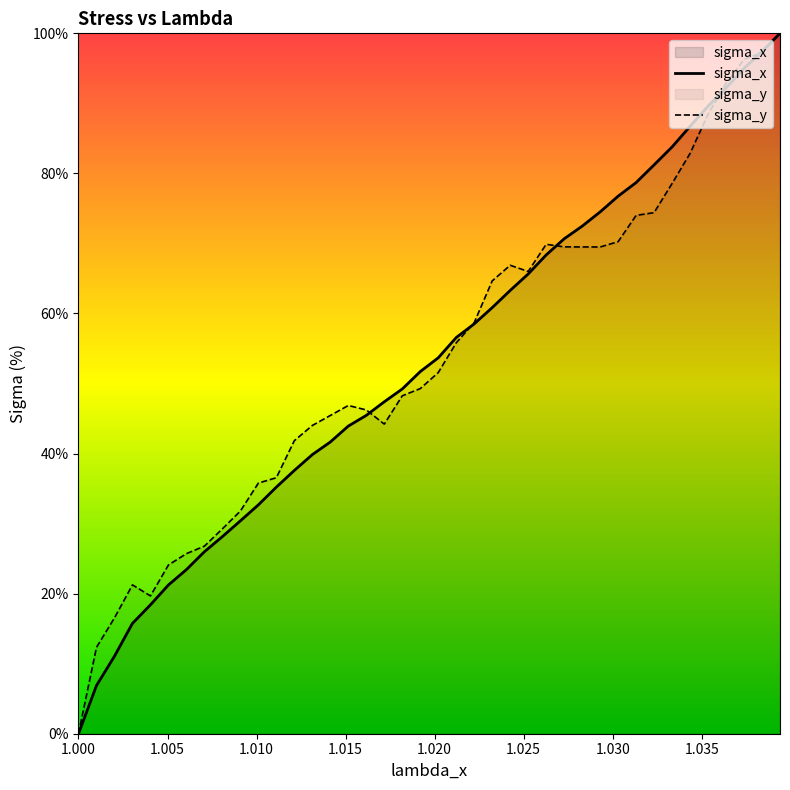

What is the highest value of the sigma_y series?

100.0